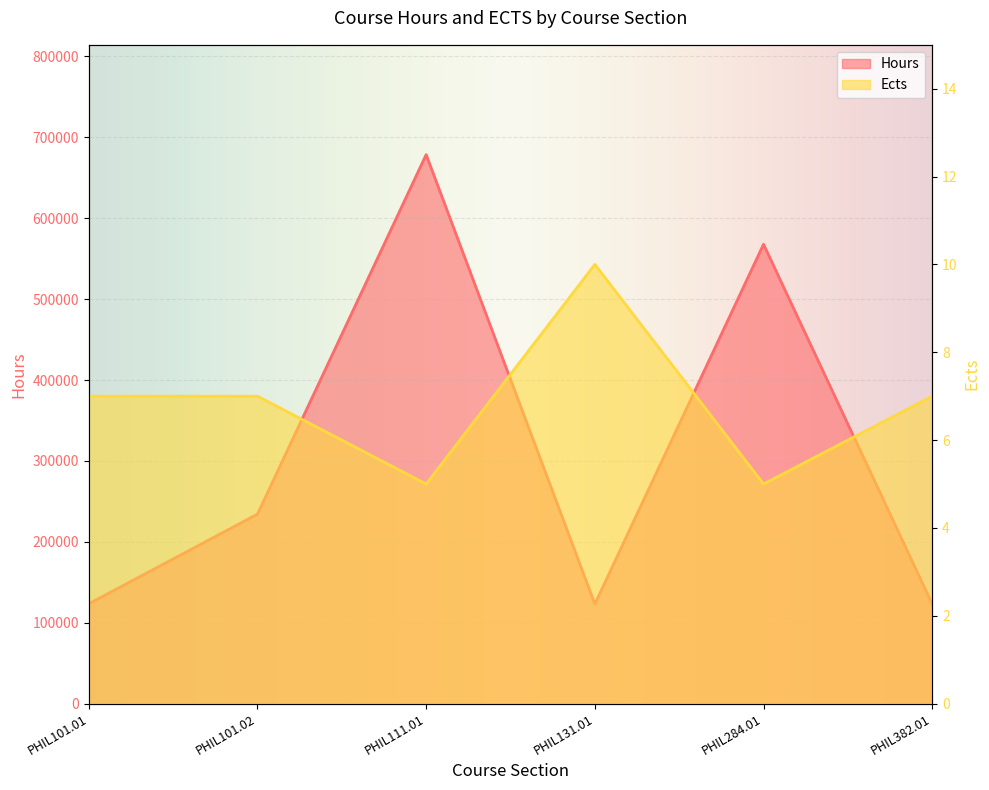

What are all the series names shown in the legend?

Hours, Ects